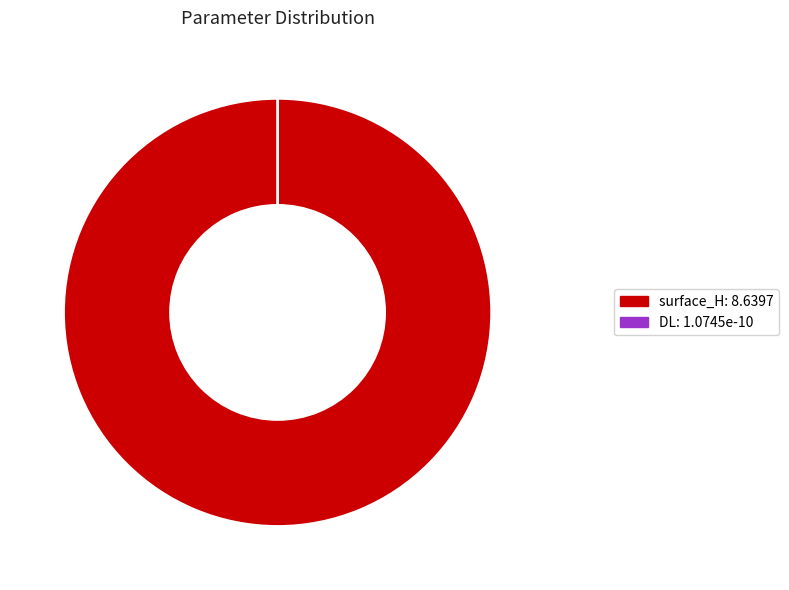

How much of the chart is everything except DL?

100.0%